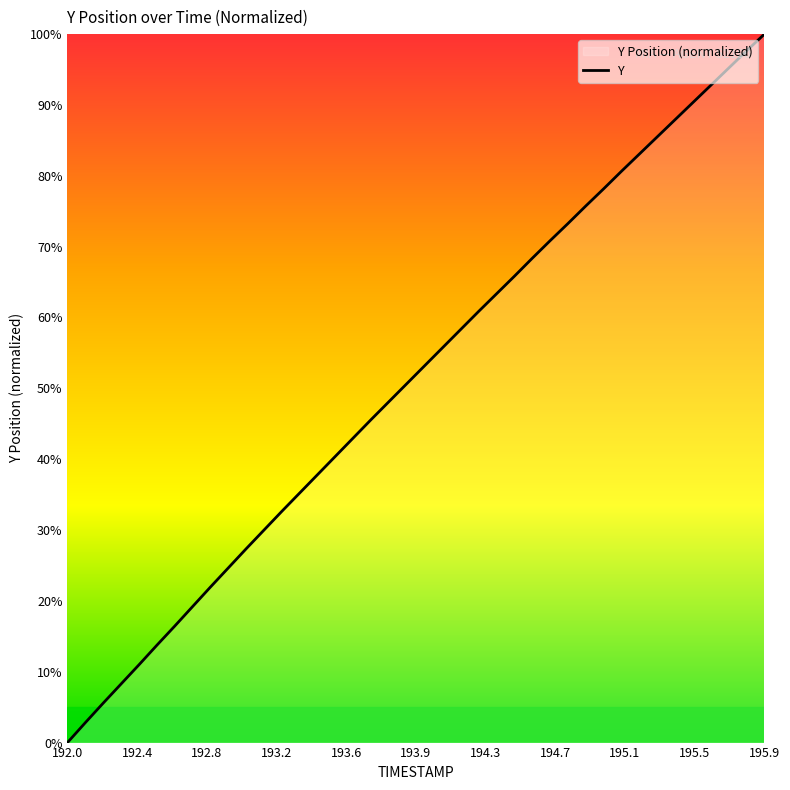

At which category does the chart reach its minimum across all series?

192.0